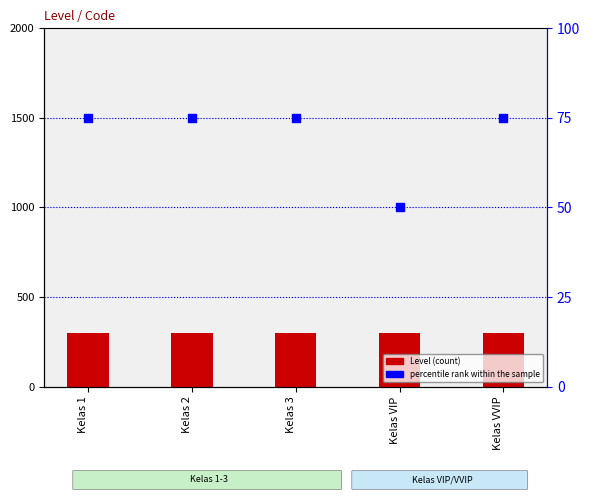

Is the value of percentile rank within the sample at Kelas VIP greater than the value of Level (count) at Kelas VIP?

No